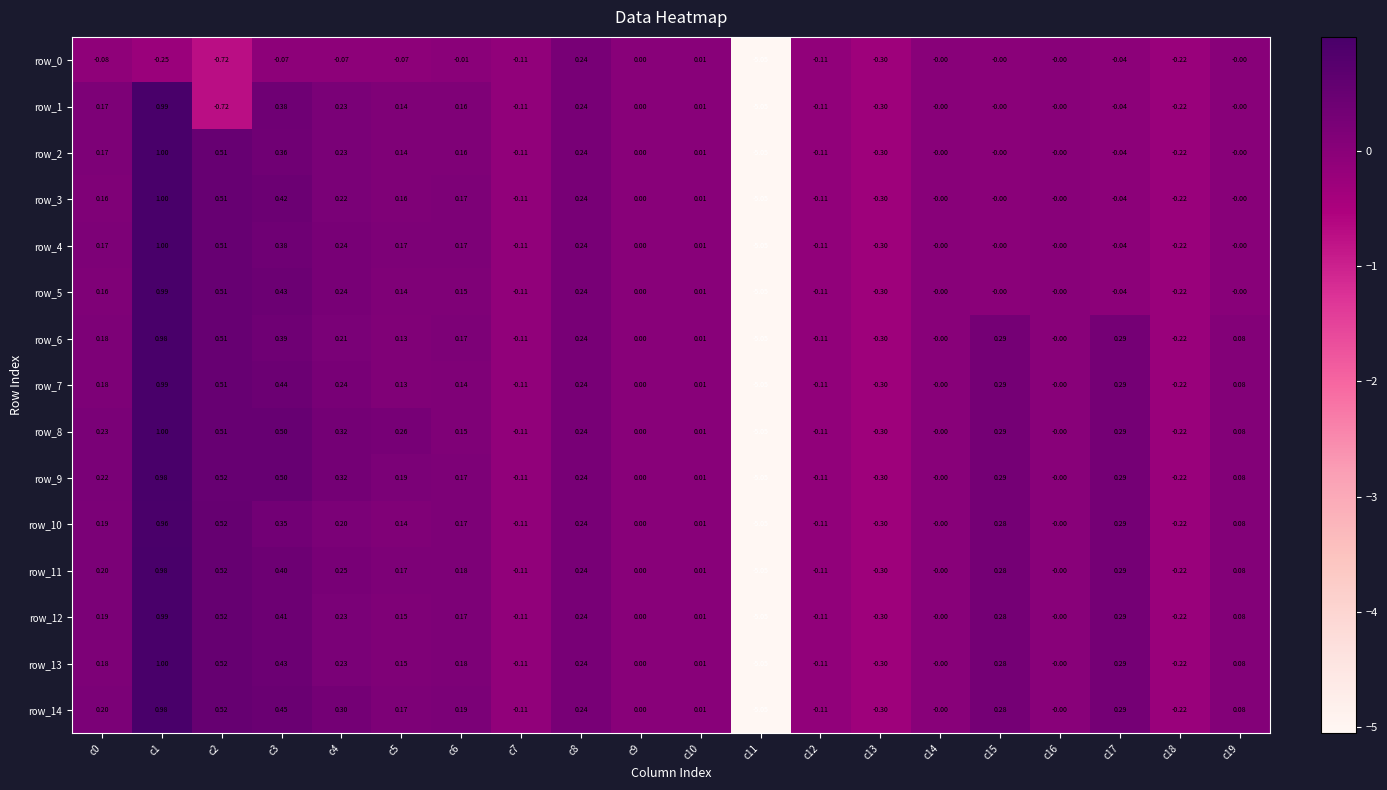

Is the value of row_7 at c14 greater than the value of row_1 at c10?

No